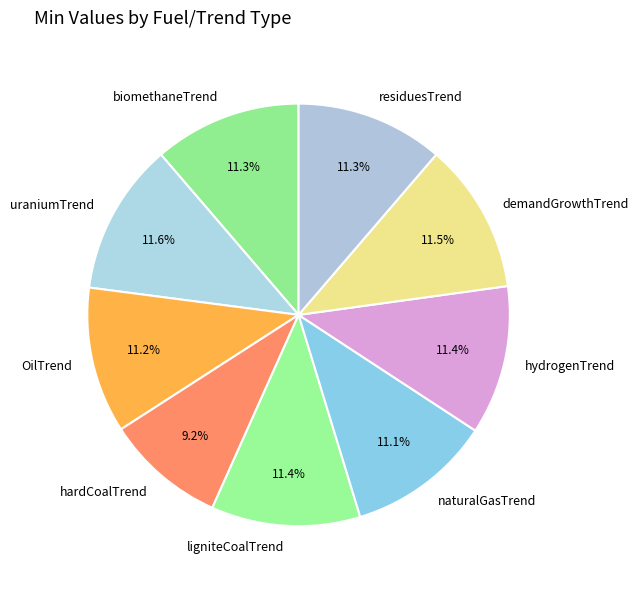

Is there any slice that represents more than half of the pie?

No